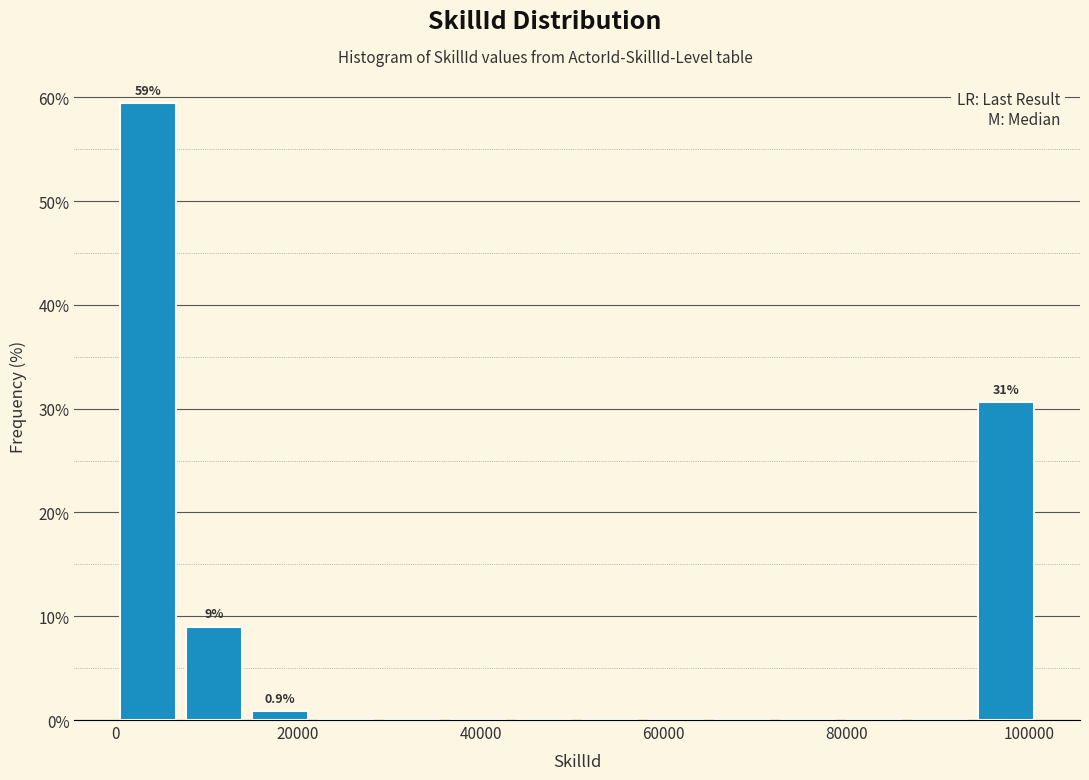

Around what value on the x-axis is the tallest bar? Give the approximate position of its centre, as read against the axis.

4000